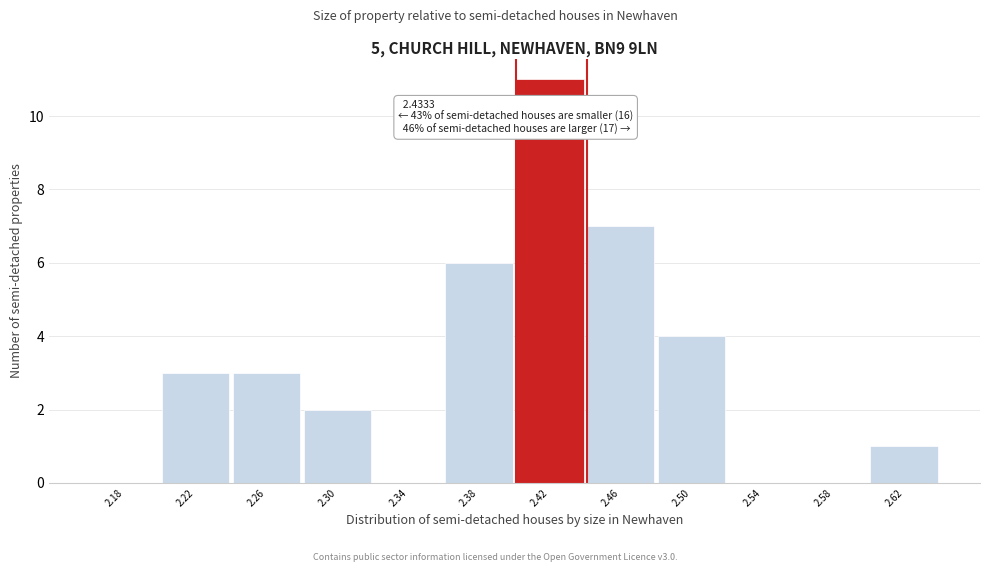

Reading right to left, extract all data points from this chart.

2.62=1	2.58=0	2.54=0	2.50=4	2.46=7	2.42=11	2.38=6	2.34=0	2.30=2	2.26=3	2.22=3	2.18=0